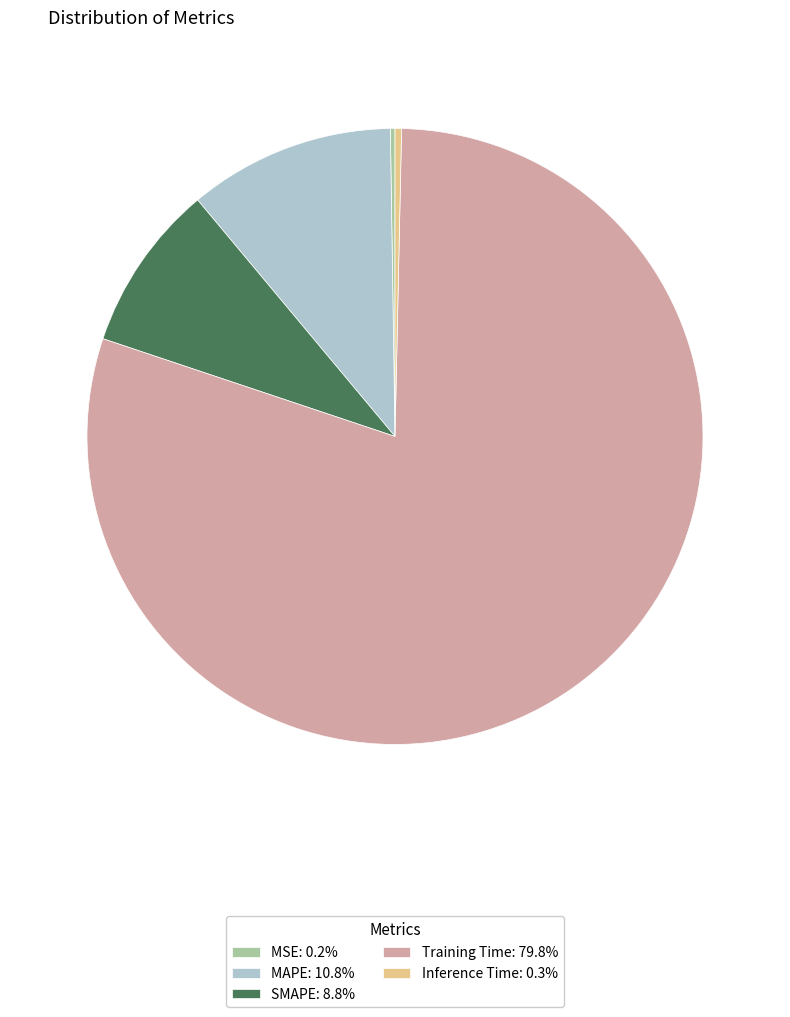

Does any single category account for the majority?

Yes